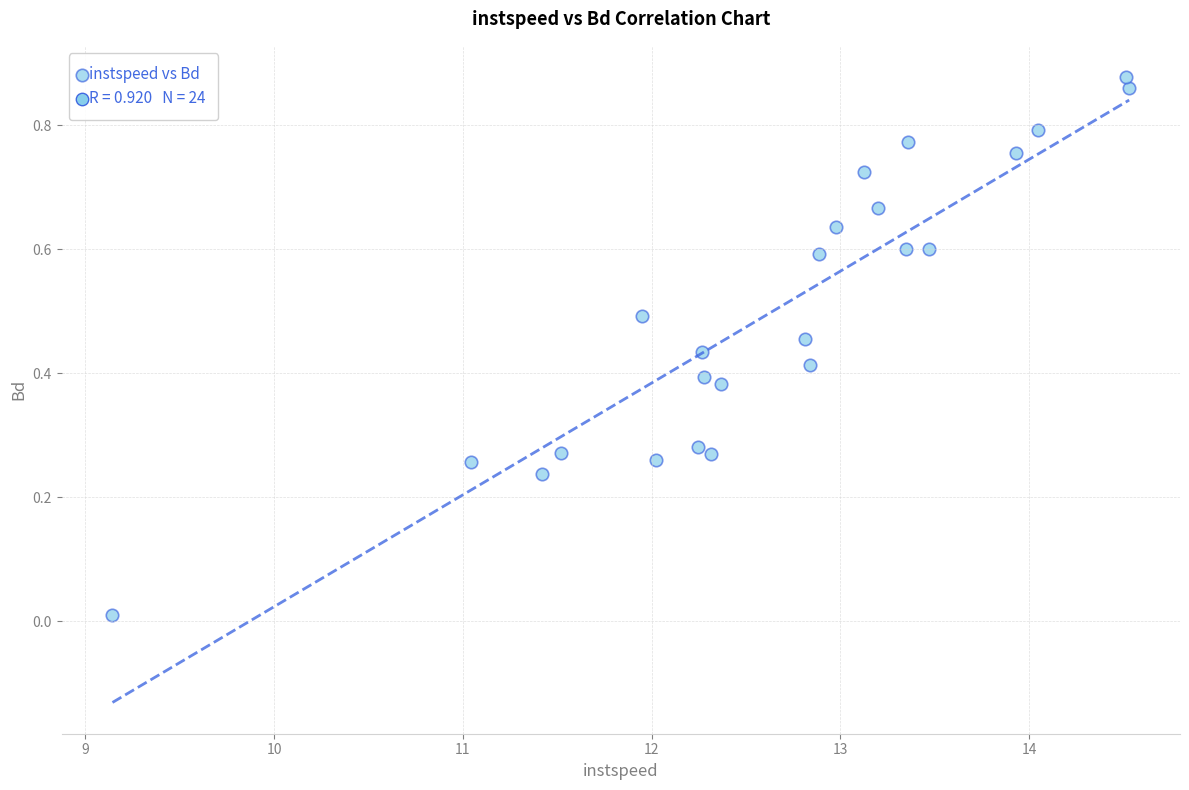

What is the range of X values (max minus min)?

5.4